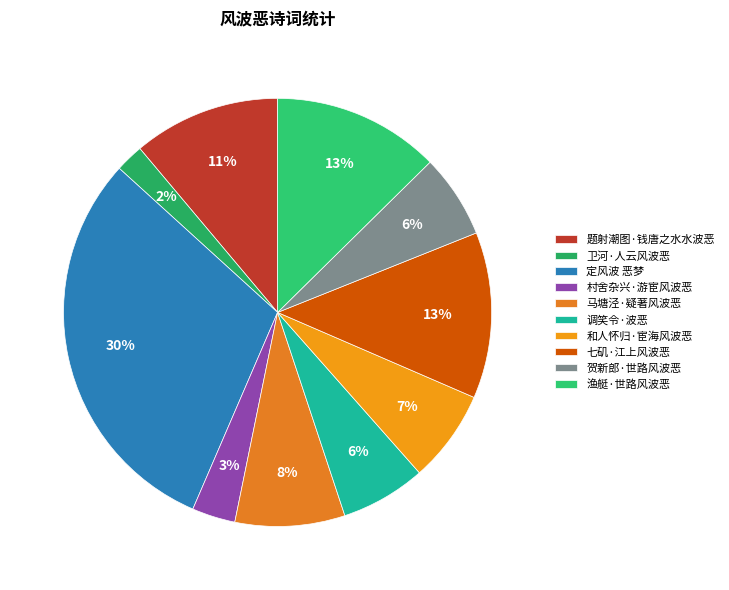

What is the total percentage of 渔艇·世路风波恶 and 调笑令·波恶?

19.1%